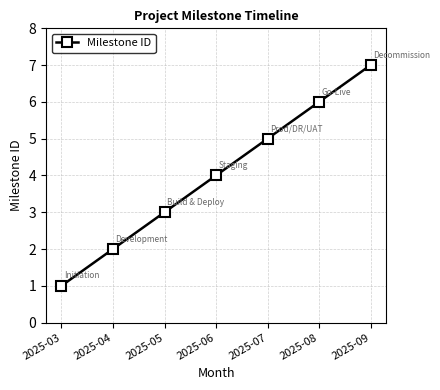

What is the value of the 7th point from the left?

7